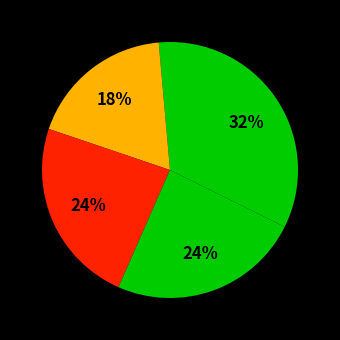

How many segments does this pie chart have?

5